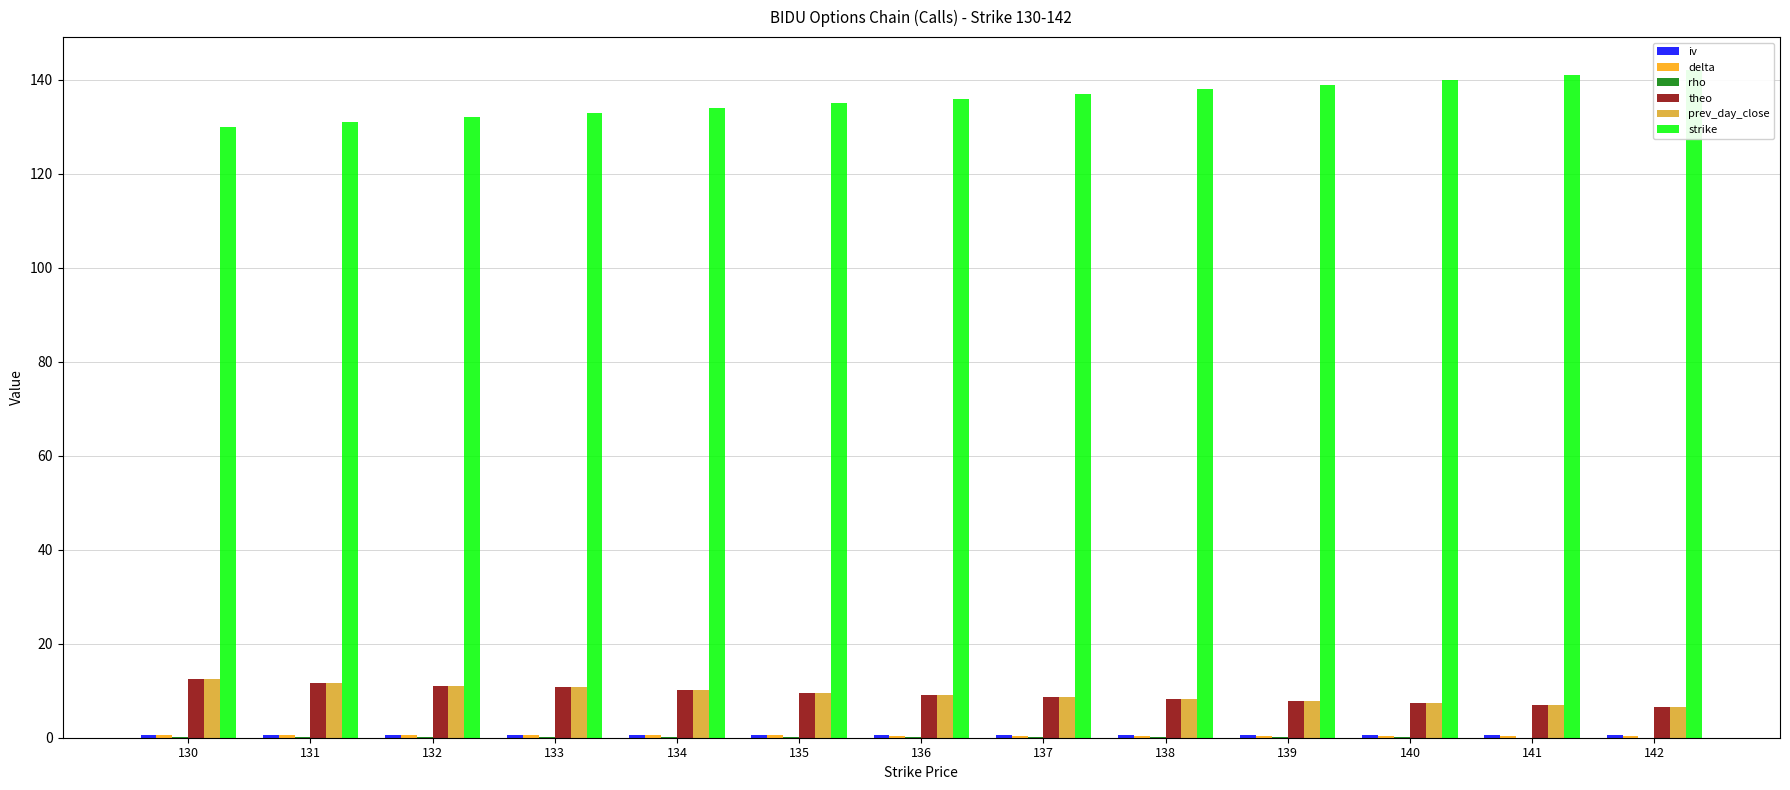

Reading right to left, extract all data points from this chart.

iv: 142=0.5	141=0.5	140=0.5	139=0.5	138=0.5	137=0.5	136=0.5	135=0.5	134=0.5	133=0.6	132=0.5	131=0.5	130=0.6
delta: 142=0.4	141=0.4	140=0.4	139=0.4	138=0.4	137=0.4	136=0.5	135=0.5	134=0.5	133=0.5	132=0.5	131=0.5	130=0.6
rho: 142=0.0	141=0.0	140=0.0	139=0.0	138=0.1	137=0.1	136=0.1	135=0.1	134=0.1	133=0.1	132=0.1	131=0.1	130=0.1
theo: 142=6.6	141=6.9	140=7.4	139=7.7	138=8.2	137=8.6	136=9.1	135=9.6	134=10.2	133=10.8	132=11.1	131=11.7	130=12.4
prev_day_close: 142=6.6	141=6.9	140=7.4	139=7.7	138=8.2	137=8.6	136=9.1	135=9.6	134=10.2	133=10.8	132=11.1	131=11.7	130=12.4
strike: 142=142.0	141=141.0	140=140.0	139=139.0	138=138.0	137=137.0	136=136.0	135=135.0	134=134.0	133=133.0	132=132.0	131=131.0	130=130.0